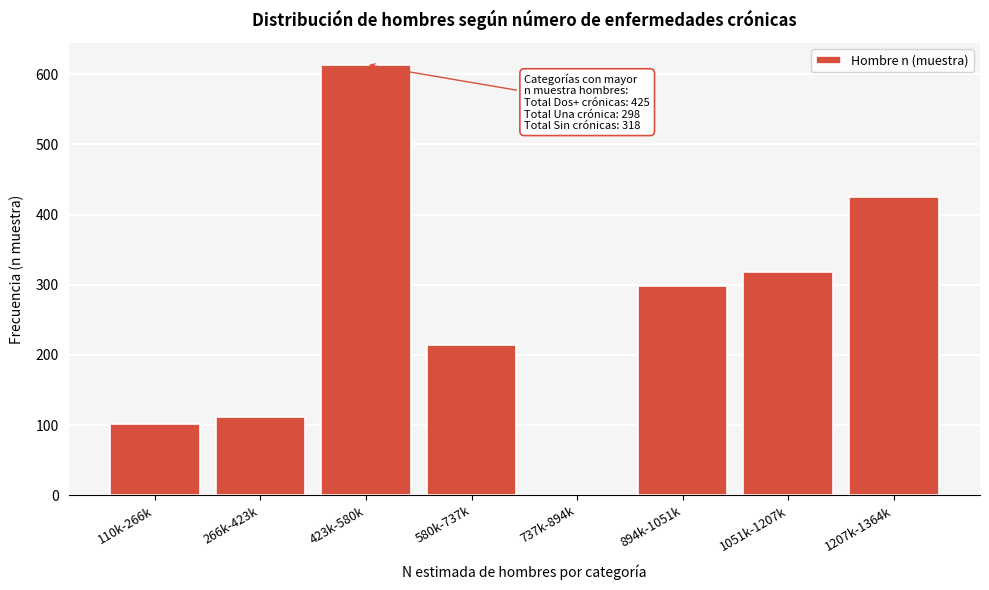

Reading right to left, list all the values displayed in this chart.

1207k-1364k=425	1051k-1207k=318	894k-1051k=298	737k-894k=0	580k-737k=214	423k-580k=614	266k-423k=112	110k-266k=101